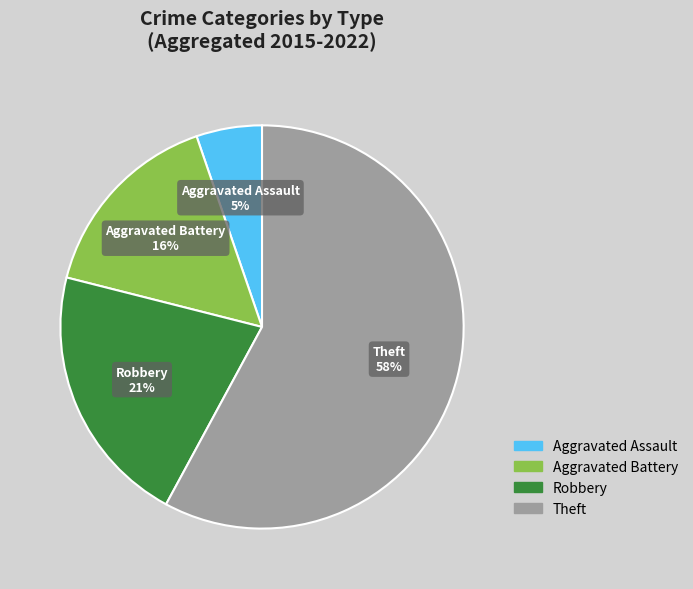

Is it true that Theft is 44% of the pie?

False